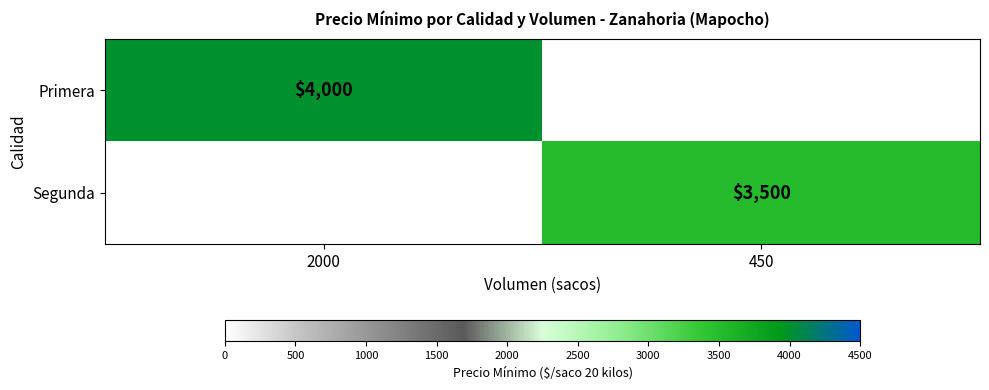

At how many categories does at least one series exceed 3537?

1